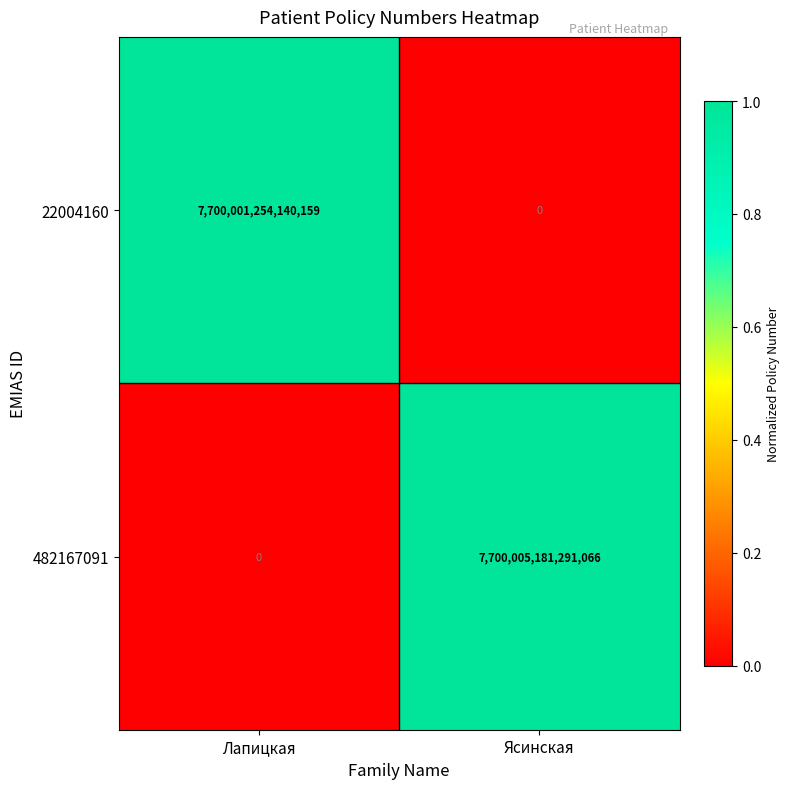

The 22004160 series shows -4190760908267250 at Ясинская. True or false?

False